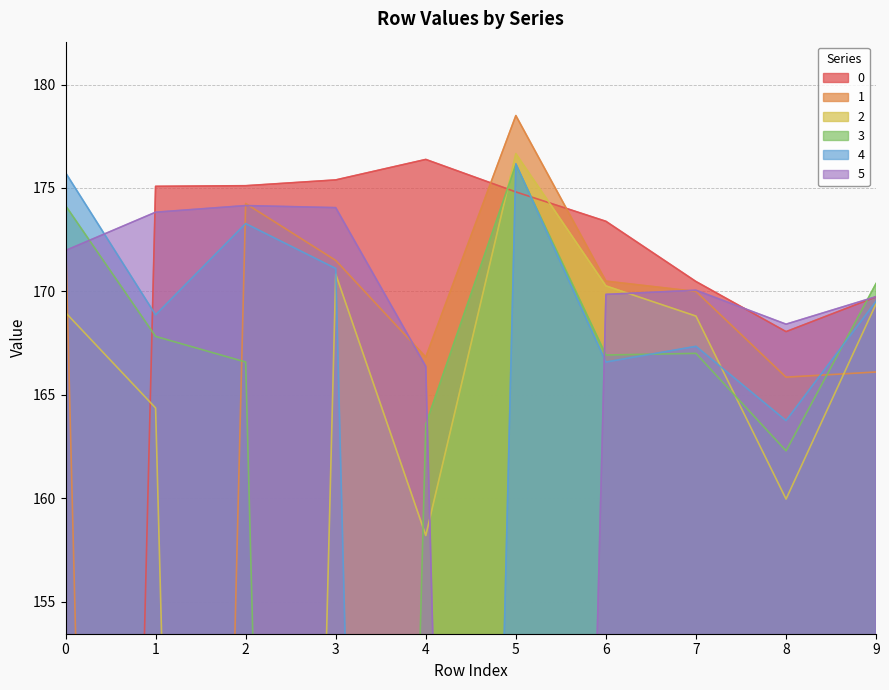

Rank the series by their maximum value, from highest to lowest.

1, 2, 0, 4, 3, 5